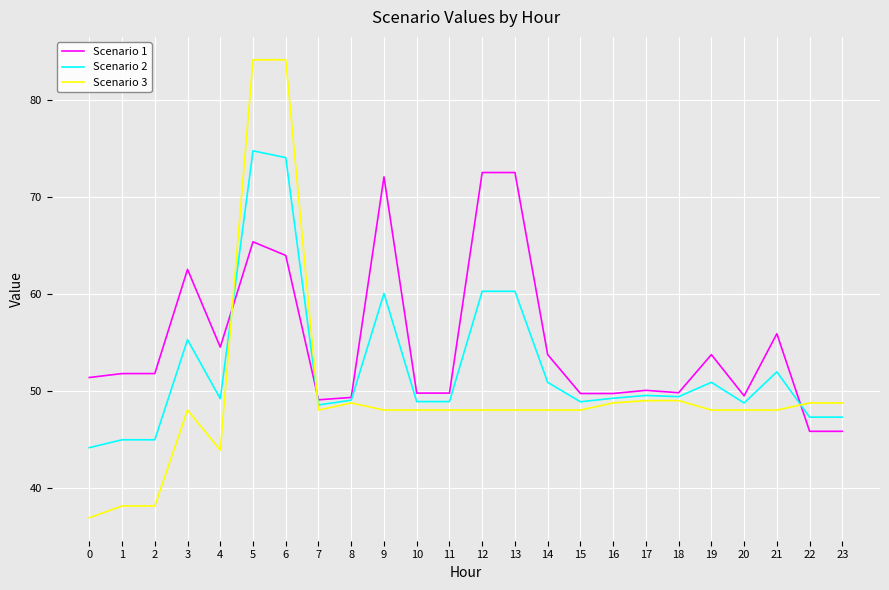

What is the difference between the maximum and second lowest values in the Scenario 3 series?

46.0